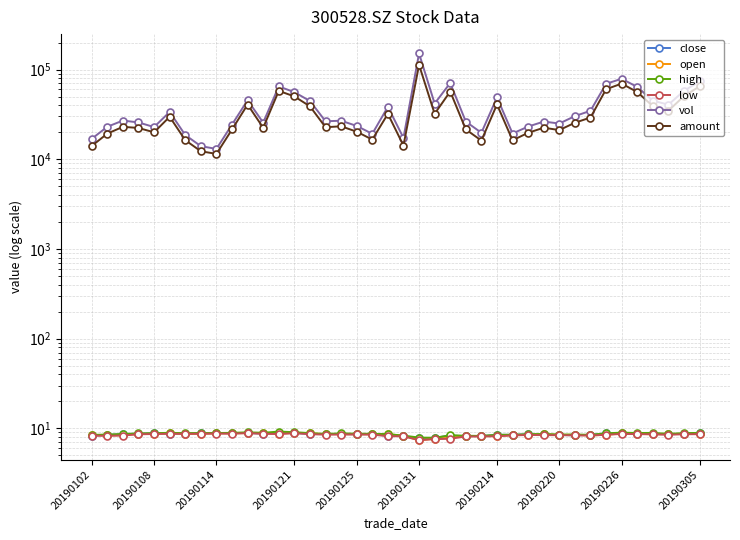

The low series shows 13.5 at 20190305. True or false?

False